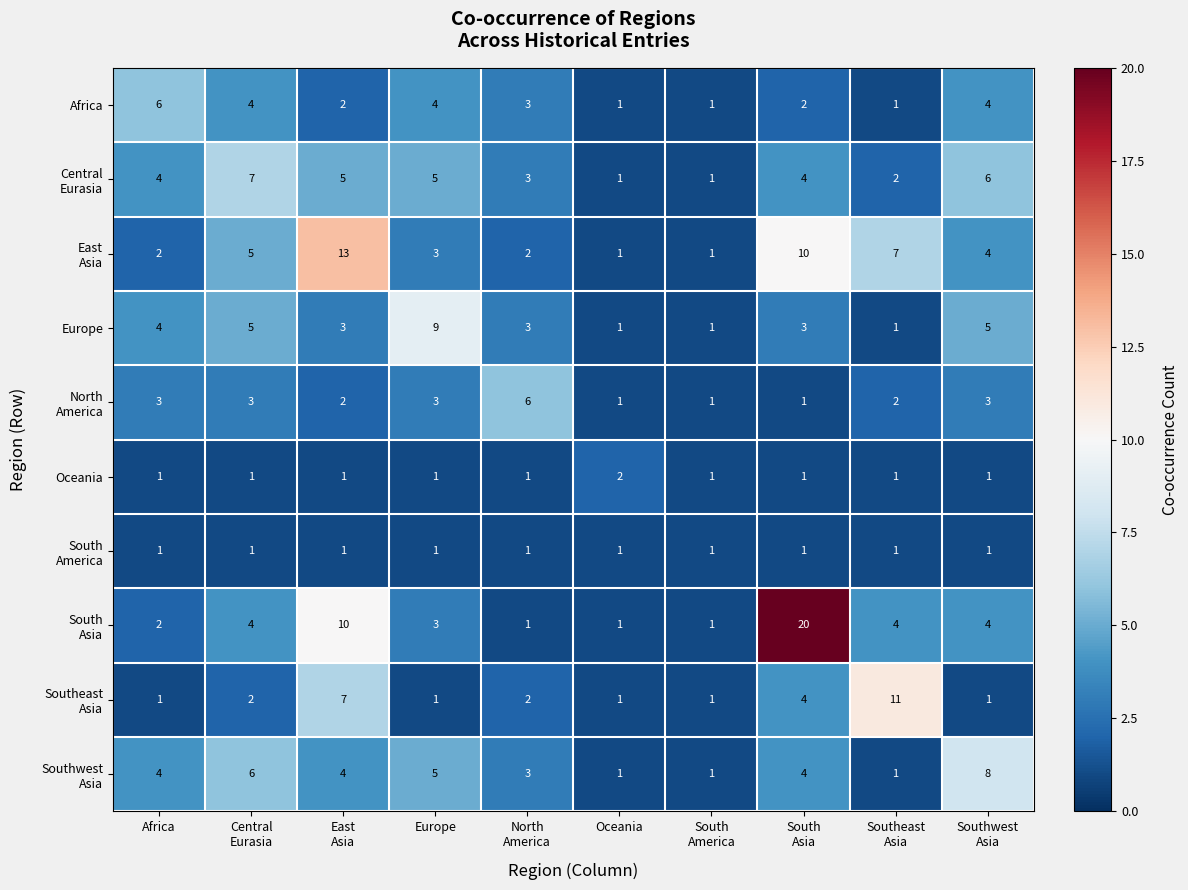

At how many categories does at least one series exceed 3?

8